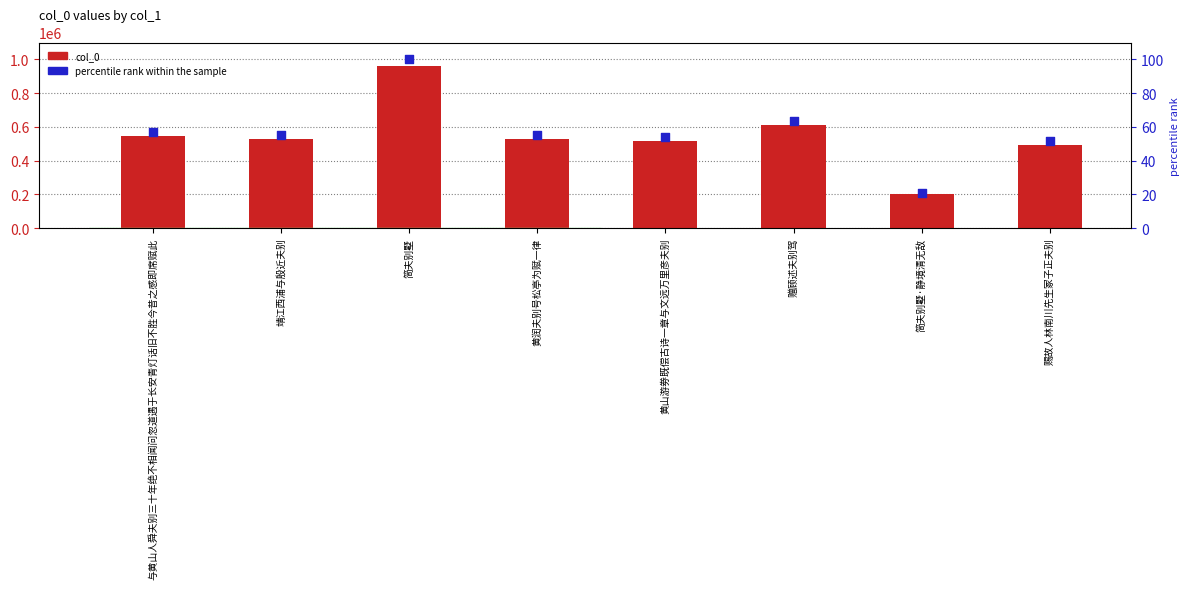

At how many categories does at least one series exceed 931290?

1